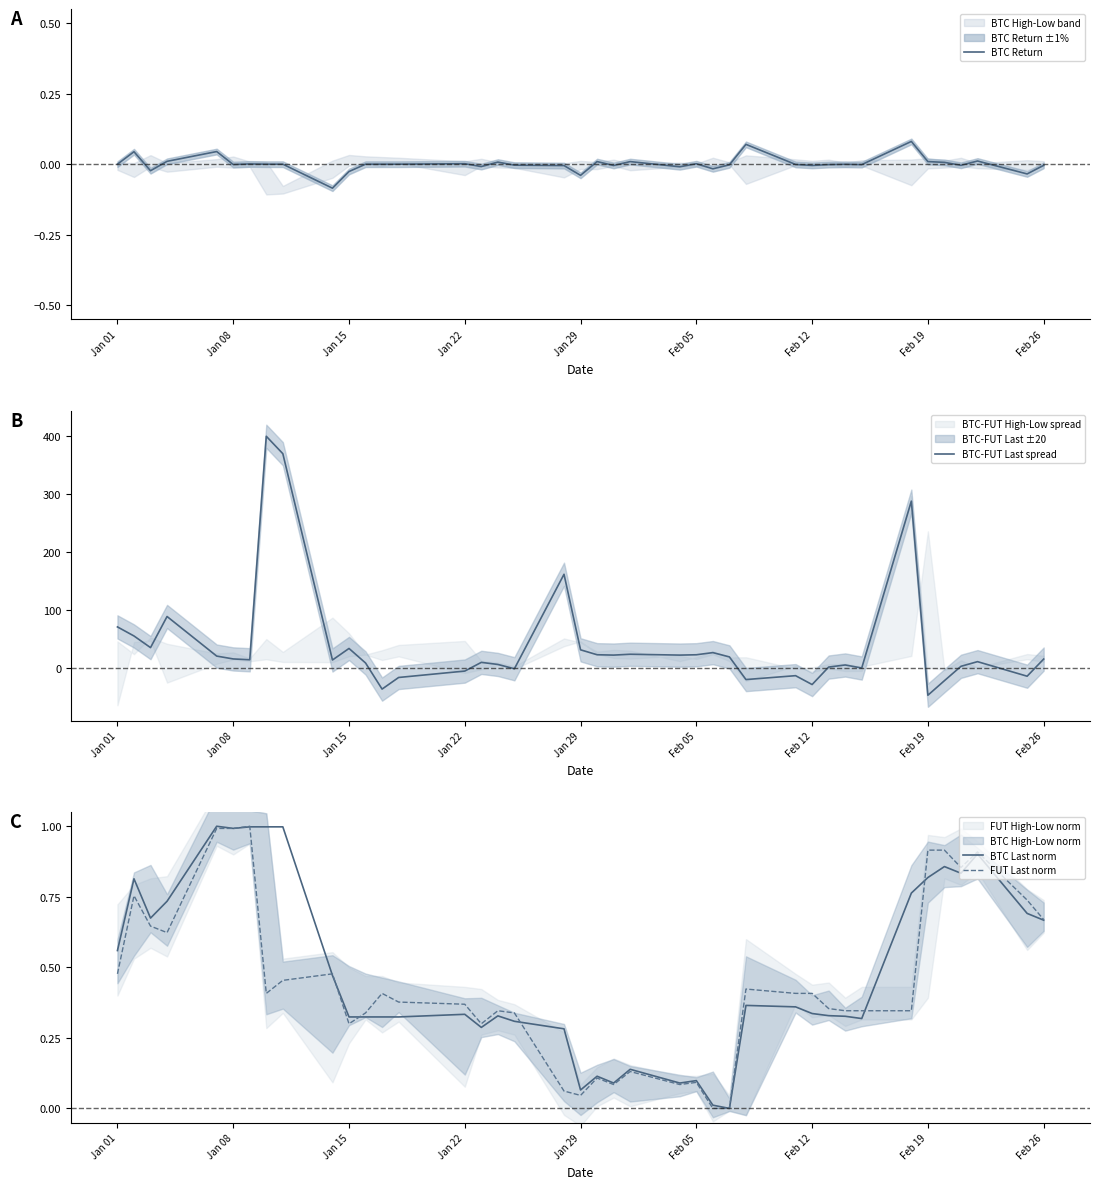

The FUT Last norm series shows 1.0 at Jan 08. True or false?

True